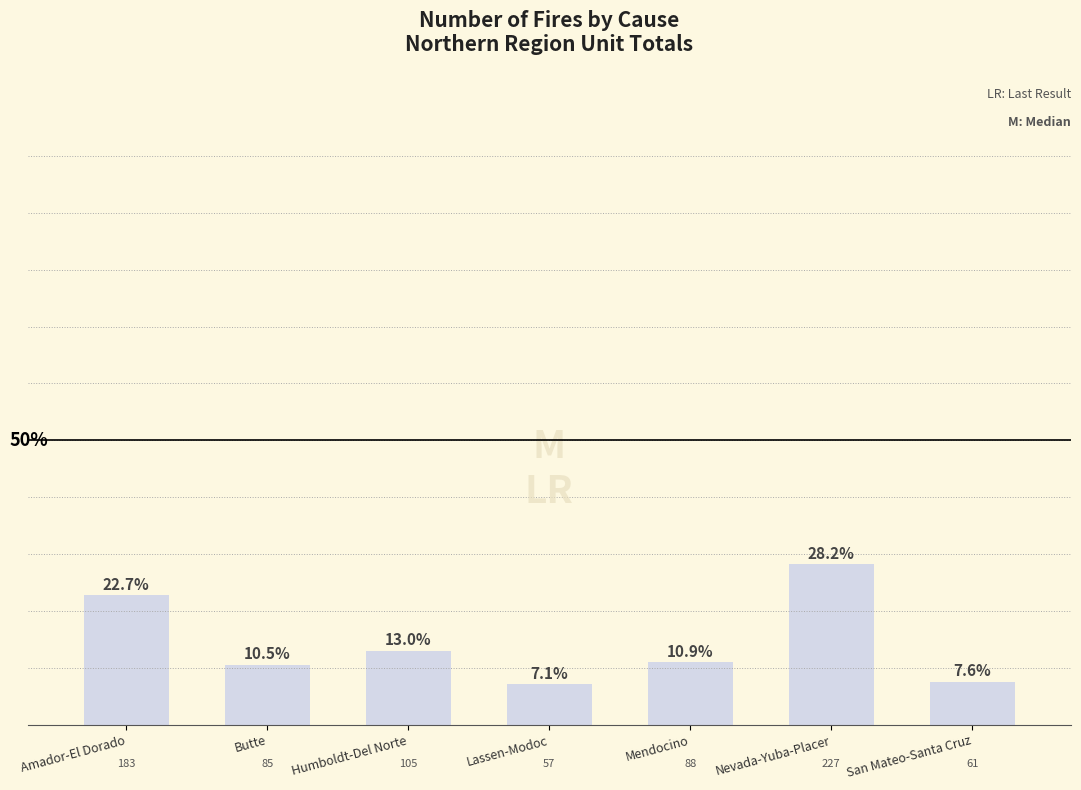

What position from the right is Nevada-Yuba-Placer?

2